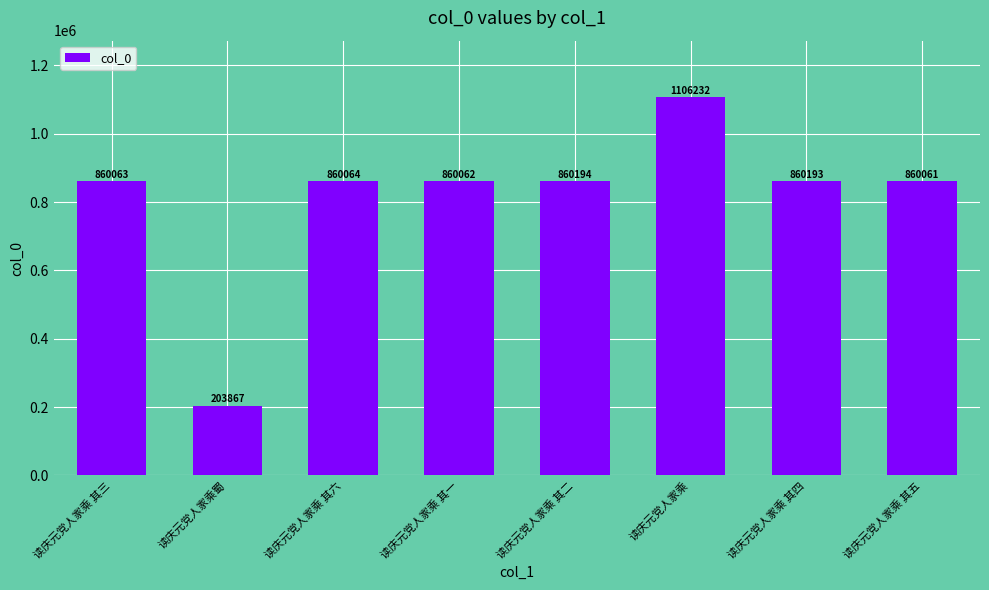

Rank the categories by value from highest to lowest.

读庆元党人家乘, 读庆元党人家乘 其二, 读庆元党人家乘 其四, 读庆元党人家乘 其六, 读庆元党人家乘 其三, 读庆元党人家乘 其一, 读庆元党人家乘 其五, 读庆元党人家乘蜀